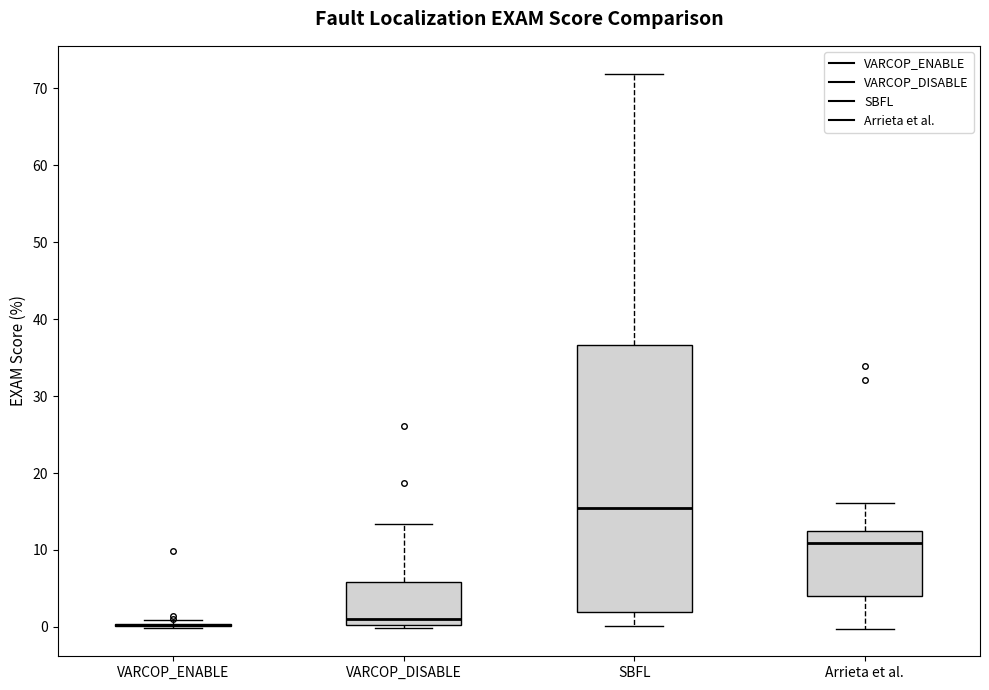

Reading left to right, transcribe this box plot: for each box, give where its median line is, the range the box spans, and where its two whiskers end, as read against the y-axis. The values are not printed on the chart, so give them approximately, as read against the axis.

VARCOP_ENABLE: box collapsed to a line at 0, whiskers 0 to 1
VARCOP_DISABLE: median 1, box 0 to 6, whiskers 0 (just below the box's lower edge) to 13
SBFL: median 16, box 2 to 37, whiskers 0 to 72
Arrieta et al.: median 11, box 4 to 12, whiskers 0 to 16